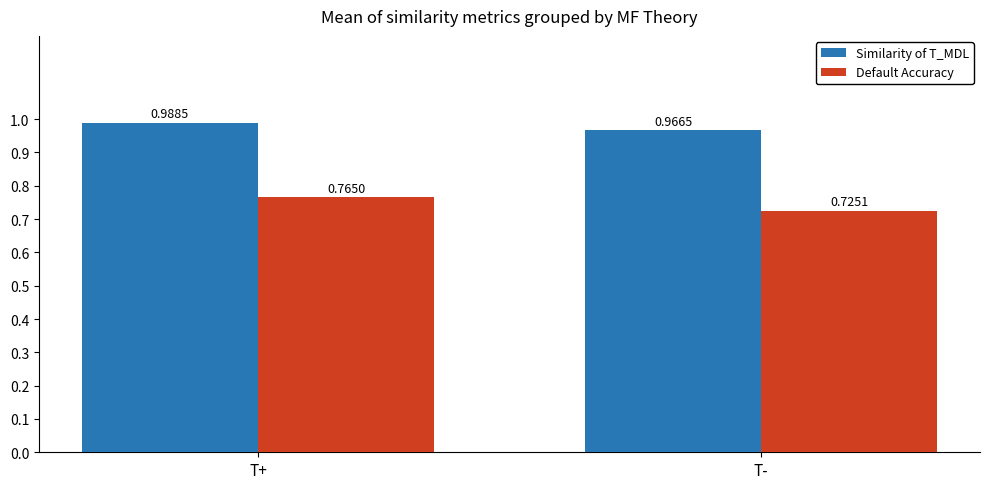

Which series changed the most between T+ and T-?

Default Accuracy